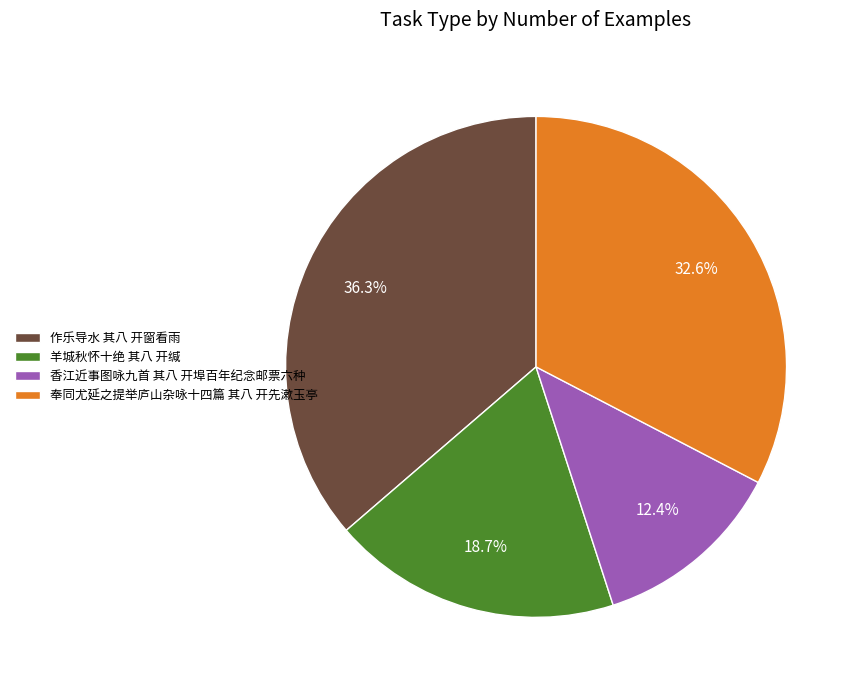

Is there a majority slice in this chart?

No